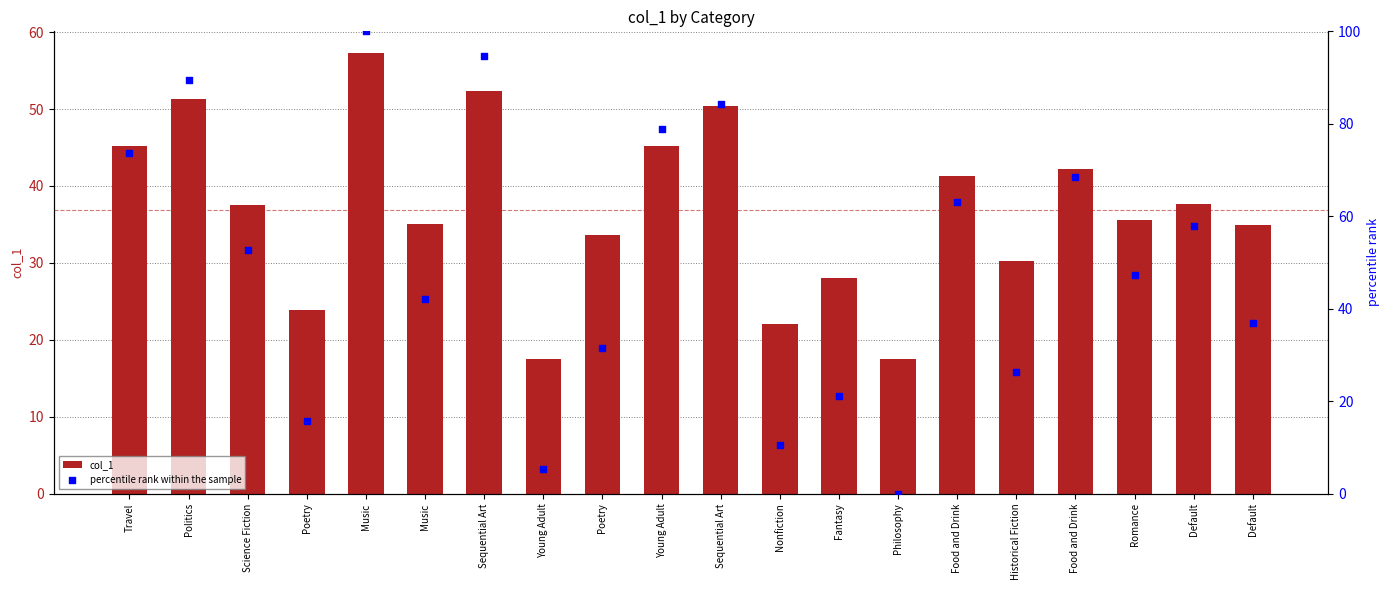

At how many categories does at least one series exceed 80?

4